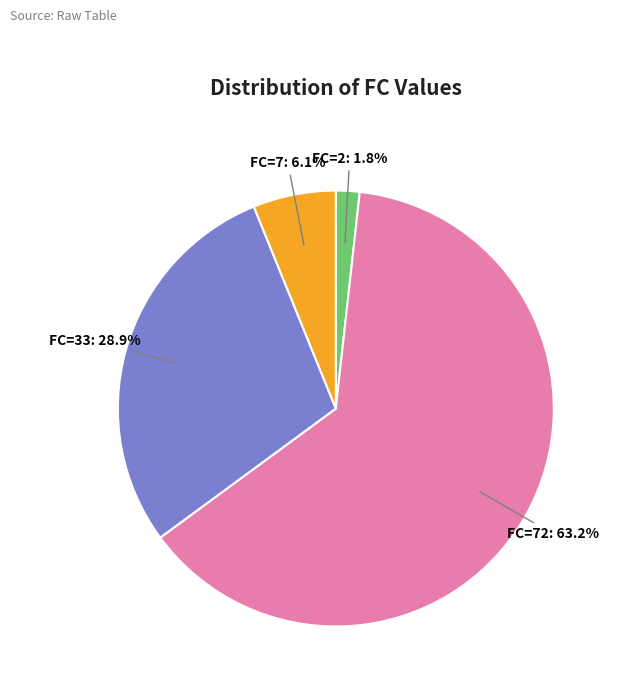

How many slices are in this pie chart?

4